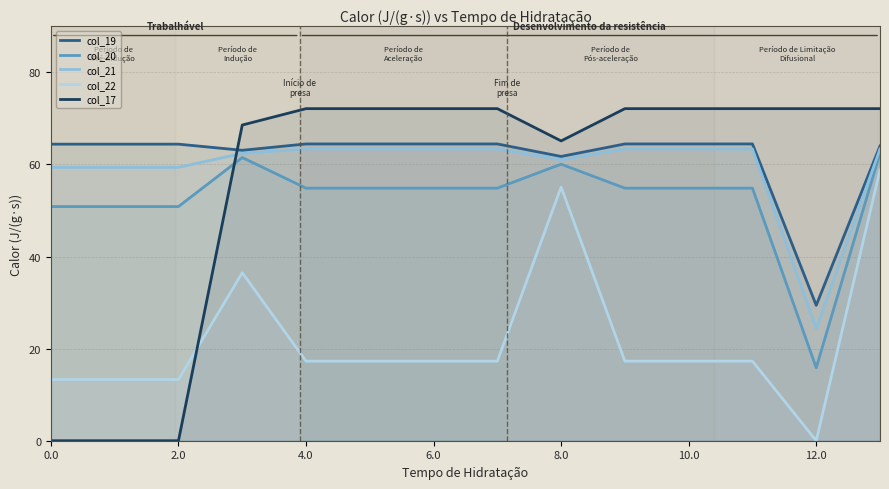

Reading left to right, list all the values displayed in this chart.

col_19: 64.4	64.4	64.4	63.1	64.5	64.5	64.5	64.5	61.7	64.5	64.5	64.5	29.4	64.0
col_20: 50.9	50.9	50.9	61.5	54.9	54.9	54.9	54.9	60.1	54.9	54.9	54.9	15.9	62.5
col_21: 59.4	59.4	59.4	62.4	63.4	63.4	63.4	63.4	61.0	63.4	63.4	63.4	24.4	63.4
col_22: 13.3	13.3	13.3	36.5	17.3	17.3	17.3	17.3	55.1	17.3	17.3	17.3	0.0	58.8
col_17: 0.0	0.0	0.0	68.6	72.1	72.1	72.1	72.1	65.1	72.1	72.1	72.1	72.1	72.1